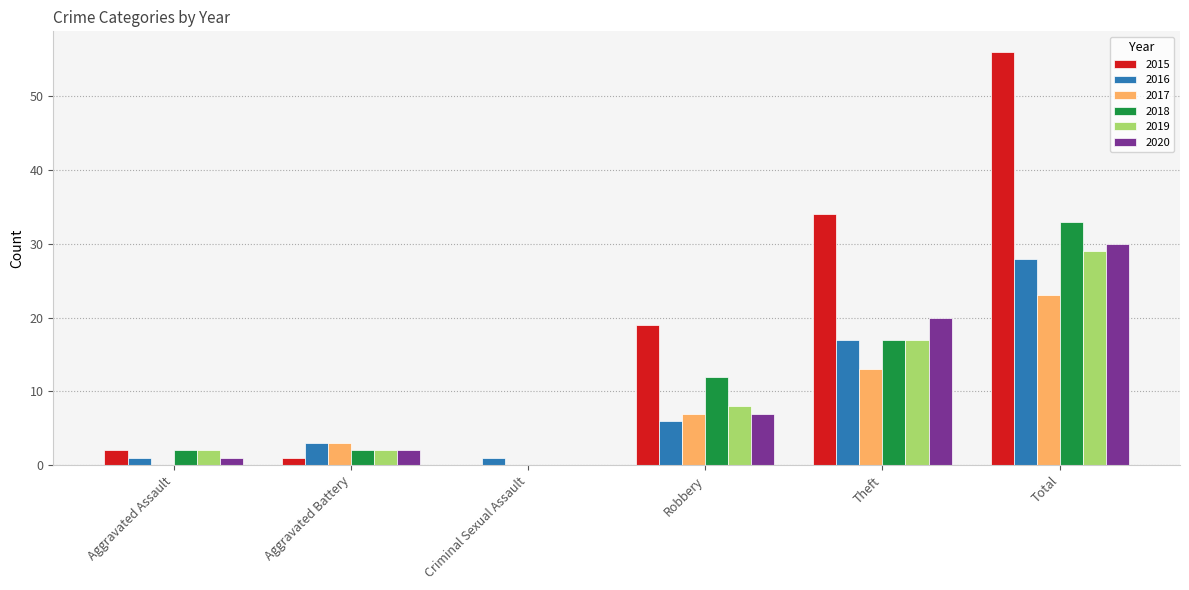

Where is 2017 nearest to the value 11?

Theft